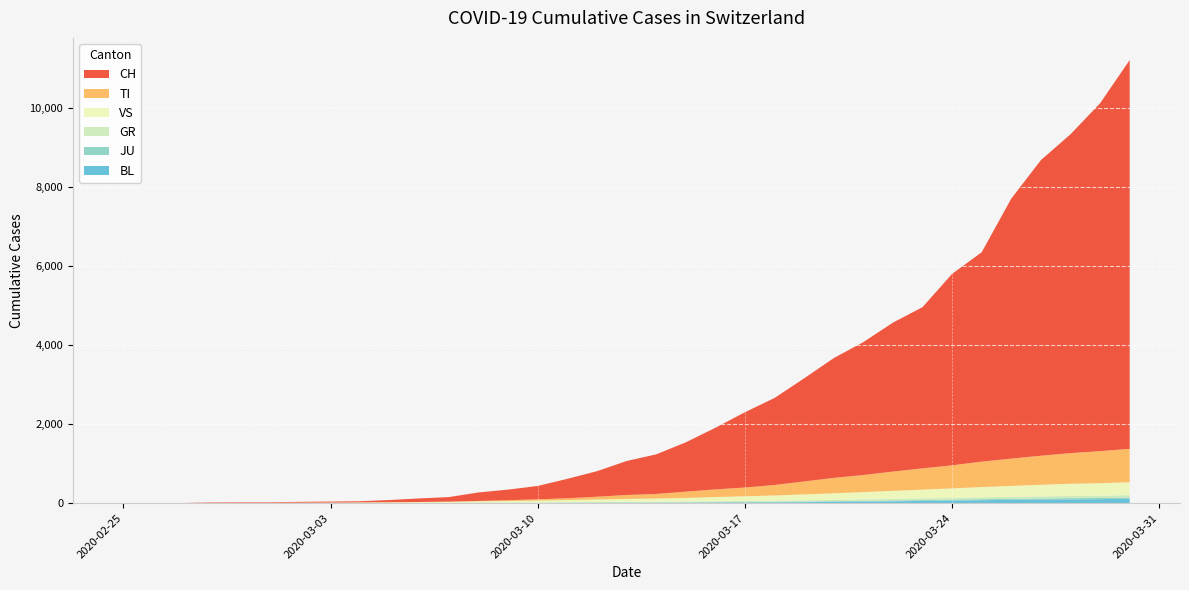

Reading right to left, transcribe all the data shown in this chart.

BL: 2020-03-30=113	2020-03-29=101	2020-03-28=96	2020-03-27=91	2020-03-26=83	2020-03-25=75	2020-03-24=64	2020-03-23=56	2020-03-22=47	2020-03-21=39	2020-03-20=31	2020-03-19=26	2020-03-18=21	2020-03-17=19	2020-03-16=16	2020-03-15=13	2020-03-14=11	2020-03-13=10	2020-03-12=9	2020-03-11=7	2020-03-10=5	2020-03-09=4	2020-03-08=4	2020-03-07=2	2020-03-06=2	2020-03-05=2	2020-03-04=1	2020-03-03=1	2020-03-02=1	2020-03-01=1	2020-02-29=1	2020-02-28=1	2020-02-27=0	2020-02-26=0	2020-02-25=0
JU: 2020-03-30=31	2020-03-29=30	2020-03-28=30	2020-03-27=29	2020-03-26=27	2020-03-25=26	2020-03-24=24	2020-03-23=22	2020-03-22=21	2020-03-21=20	2020-03-20=18	2020-03-19=16	2020-03-18=14	2020-03-17=12	2020-03-16=11	2020-03-15=9	2020-03-14=8	2020-03-13=7	2020-03-12=7	2020-03-11=6	2020-03-10=5	2020-03-09=4	2020-03-08=4	2020-03-07=3	2020-03-06=2	2020-03-05=2	2020-03-04=2	2020-03-03=1	2020-03-02=1	2020-03-01=1	2020-02-29=1	2020-02-28=1	2020-02-27=1	2020-02-26=0	2020-02-25=0
GR: 2020-03-30=60	2020-03-29=58	2020-03-28=56	2020-03-27=53	2020-03-26=51	2020-03-25=48	2020-03-24=46	2020-03-23=43	2020-03-22=39	2020-03-21=36	2020-03-20=33	2020-03-19=30	2020-03-18=28	2020-03-17=25	2020-03-16=21	2020-03-15=19	2020-03-14=17	2020-03-13=16	2020-03-12=13	2020-03-11=10	2020-03-10=8	2020-03-09=6	2020-03-08=4	2020-03-07=3	2020-03-06=2	2020-03-05=1	2020-03-04=1	2020-03-03=0	2020-03-02=0	2020-03-01=0	2020-02-29=0	2020-02-28=0	2020-02-27=0	2020-02-26=0	2020-02-25=0
VS: 2020-03-30=325	2020-03-29=316	2020-03-28=309	2020-03-27=292	2020-03-26=275	2020-03-25=258	2020-03-24=240	2020-03-23=222	2020-03-22=204	2020-03-21=185	2020-03-20=168	2020-03-19=149	2020-03-18=132	2020-03-17=119	2020-03-16=107	2020-03-15=91	2020-03-14=82	2020-03-13=75	2020-03-12=65	2020-03-11=55	2020-03-10=47	2020-03-09=40	2020-03-08=35	2020-03-07=25	2020-03-06=20	2020-03-05=17	2020-03-04=14	2020-03-03=12	2020-03-02=10	2020-03-01=7	2020-02-29=6	2020-02-28=6	2020-02-27=0	2020-02-26=0	2020-02-25=0
TI: 2020-03-30=845	2020-03-29=810	2020-03-28=775	2020-03-27=734	2020-03-26=691	2020-03-25=643	2020-03-24=583	2020-03-23=537	2020-03-22=488	2020-03-21=432	2020-03-20=389	2020-03-19=328	2020-03-18=264	2020-03-17=221	2020-03-16=193	2020-03-15=159	2020-03-14=115	2020-03-13=99	2020-03-12=69	2020-03-11=46	2020-03-10=33	2020-03-09=21	2020-03-08=10	2020-03-07=7	2020-03-06=4	2020-03-05=2	2020-03-04=1	2020-03-03=0	2020-03-02=0	2020-03-01=0	2020-02-29=0	2020-02-28=0	2020-02-27=0	2020-02-26=0	2020-02-25=0
CH: 2020-03-30=9829	2020-03-29=8795	2020-03-28=8060	2020-03-27=7474	2020-03-26=6573	2020-03-25=5294	2020-03-24=4840	2020-03-23=4075	2020-03-22=3765	2020-03-21=3359	2020-03-20=3028	2020-03-19=2606	2020-03-18=2200	2020-03-17=1903	2020-03-16=1557	2020-03-15=1246	2020-03-14=1000	2020-03-13=858	2020-03-12=645	2020-03-11=491	2020-03-10=337	2020-03-09=268	2020-03-08=214	2020-03-07=114	2020-03-06=90	2020-03-05=56	2020-03-04=30	2020-03-03=27	2020-03-02=22	2020-03-01=16	2020-02-29=15	2020-02-28=13	2020-02-27=2	2020-02-26=1	2020-02-25=0